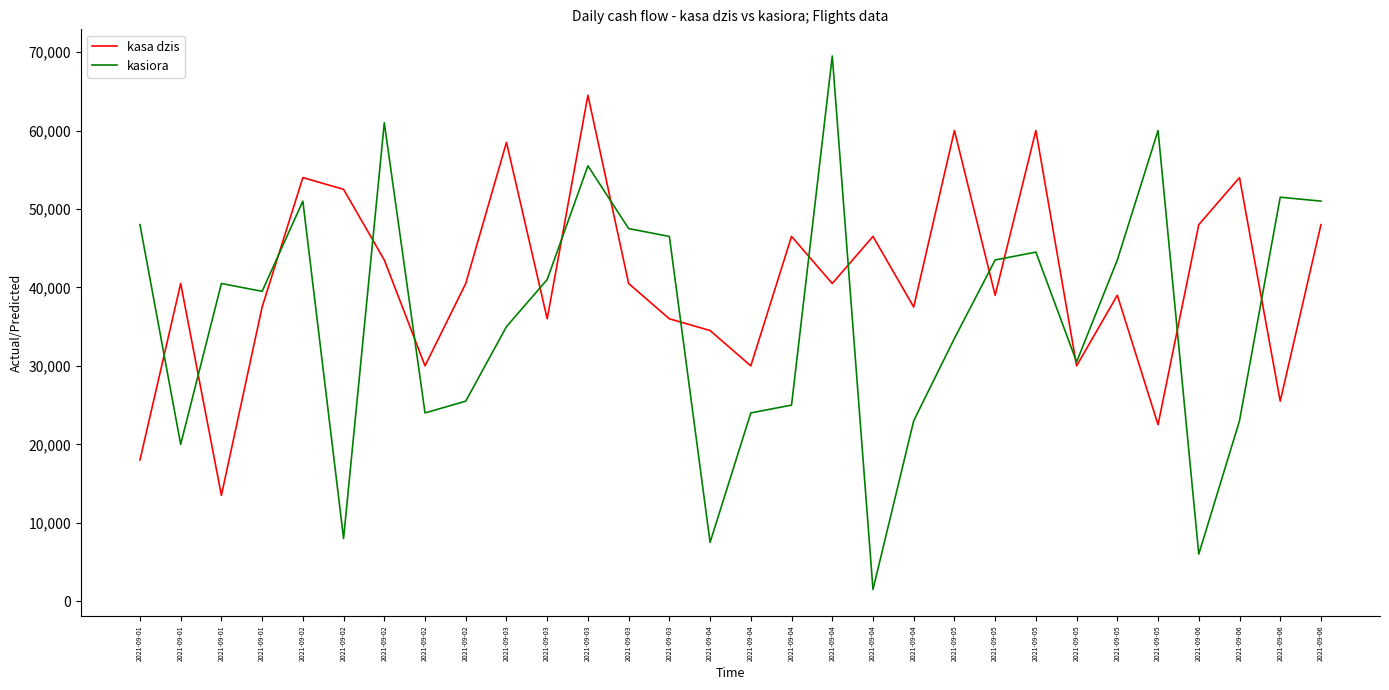

How many lines are shown in the chart?

2